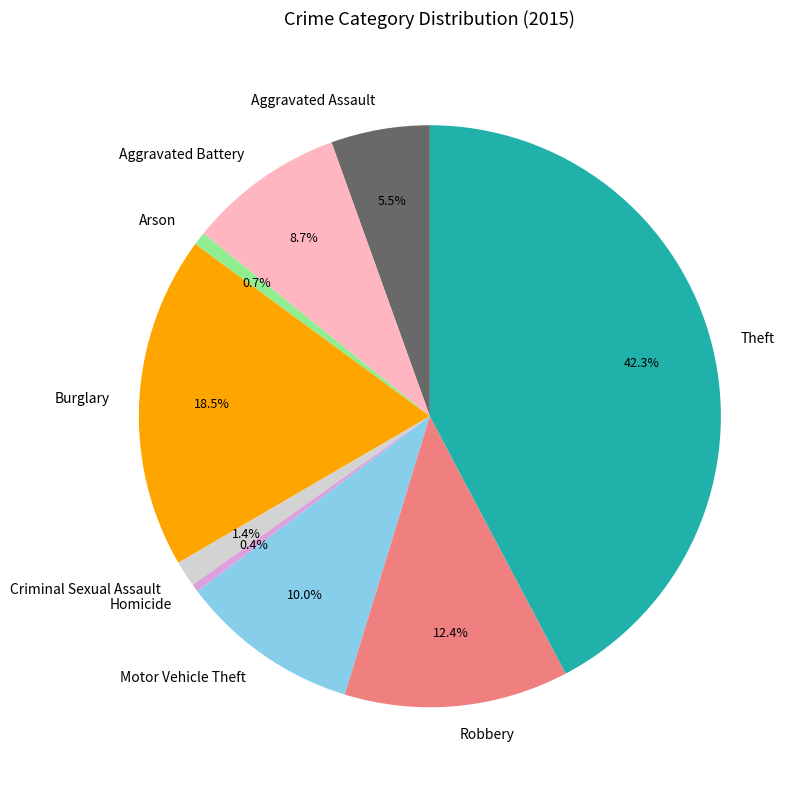

Approximately how many times larger is the value at Aggravated Battery compared to Robbery?

0.7